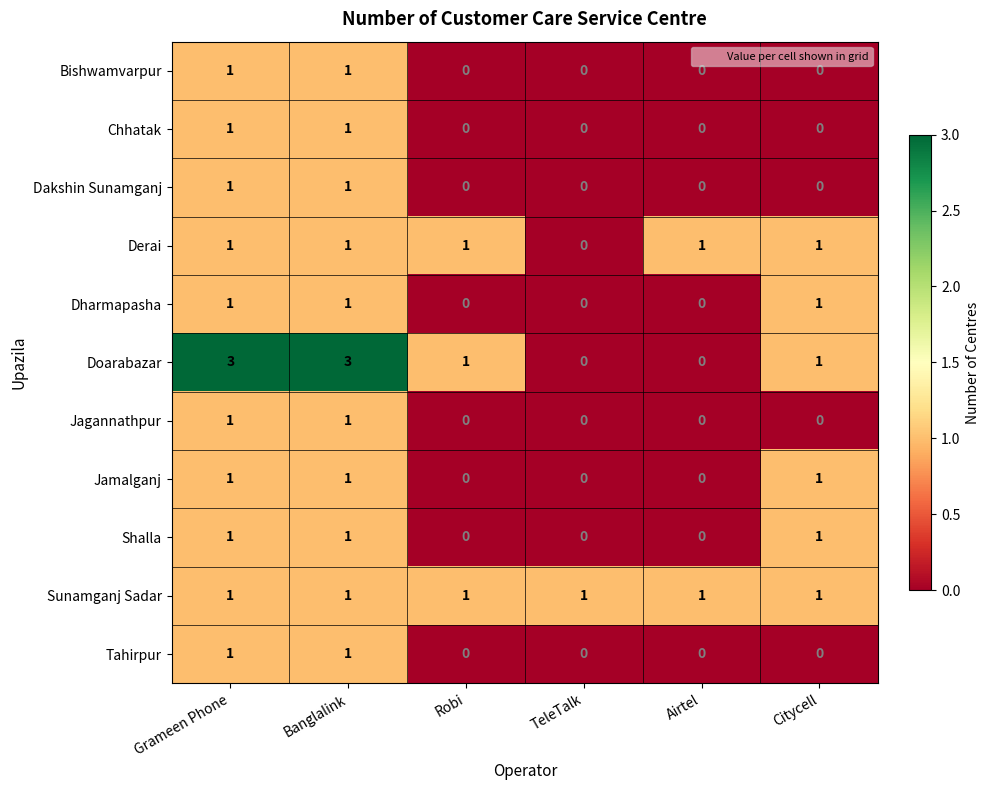

At how many categories does at least one series exceed 0?

6